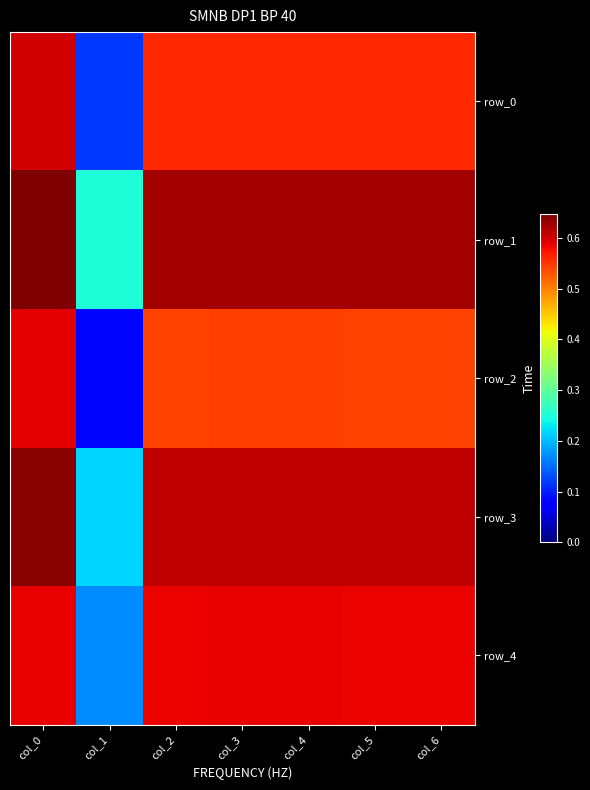

Count the row_3 values in the range 0 to 1.

7